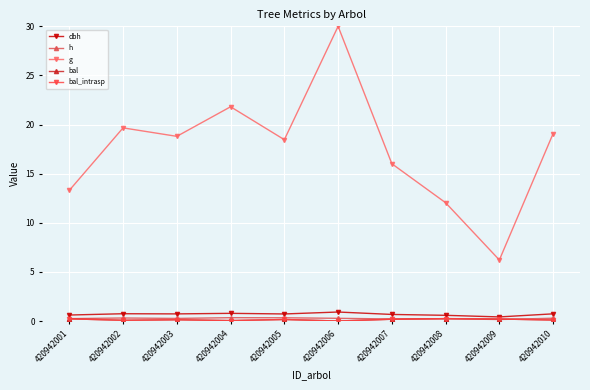

At which category is the sum across all series the highest?

420942006